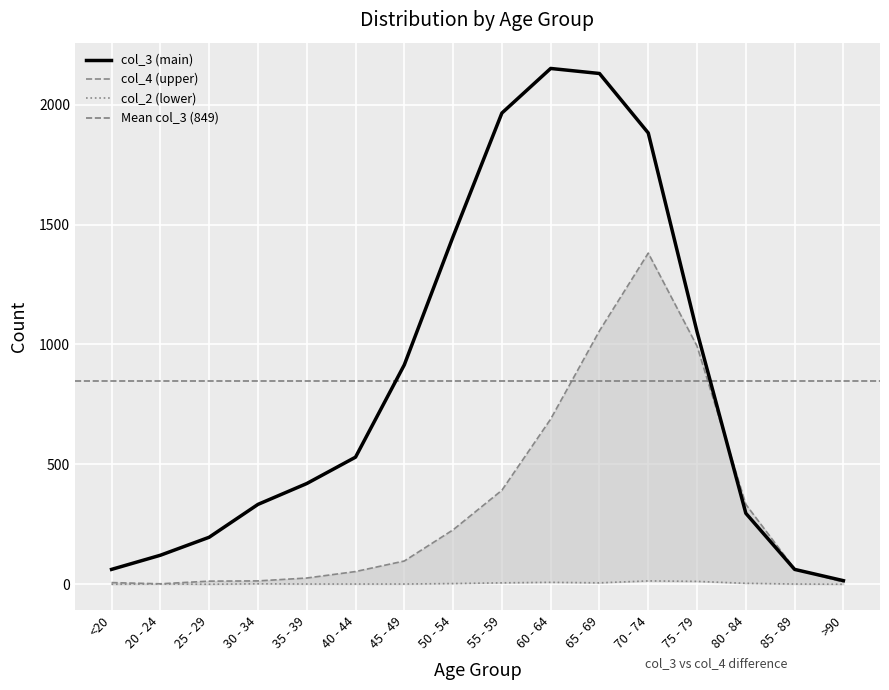

True or false: col_2 has a value of 1 at 55 - 59.

False